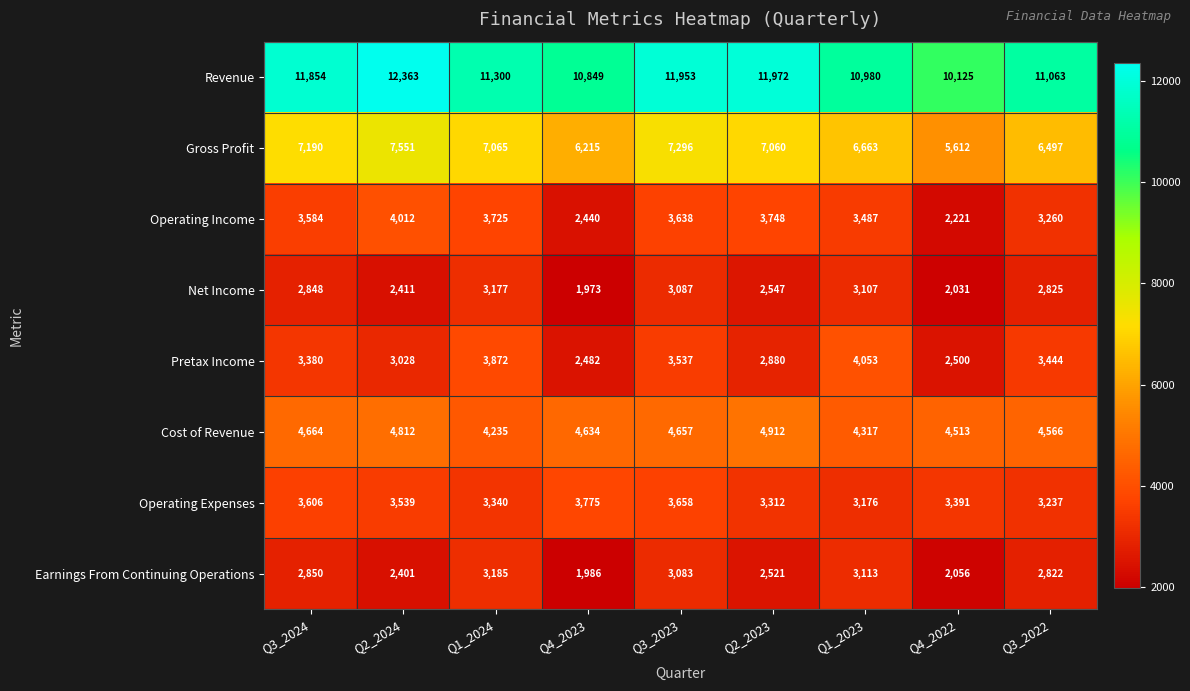

Read the Cost of Revenue value at Q2_2024, to the nearest 100.

4800